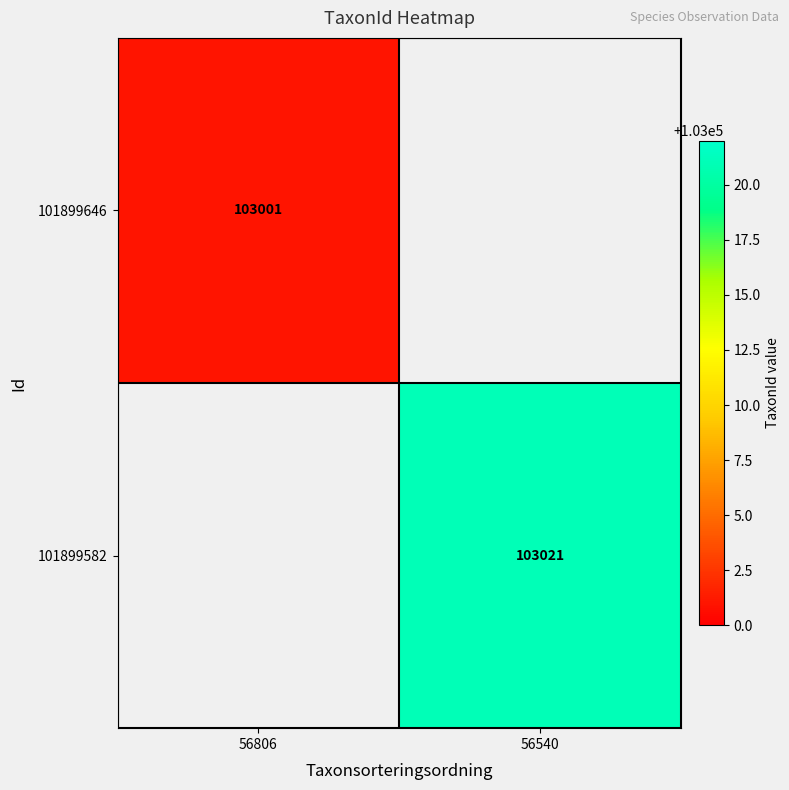

Which category has the lowest value across all series?

56806